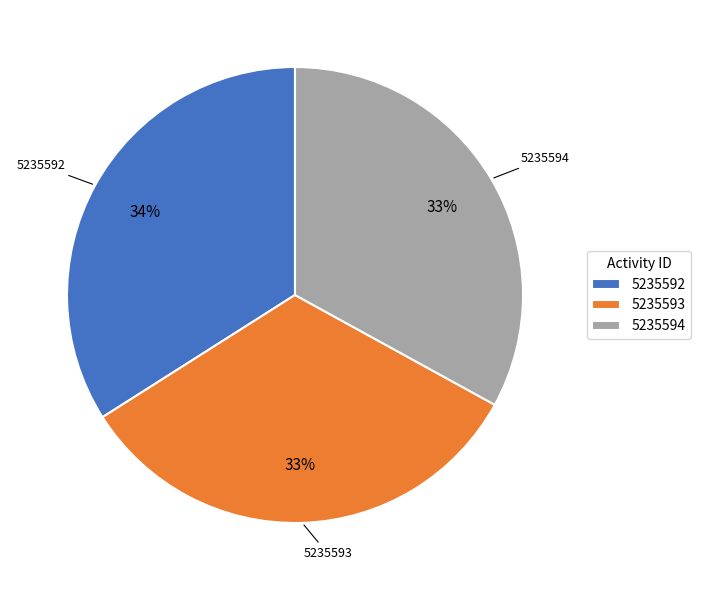

Is it true that 5235593 is 40% of the pie?

False